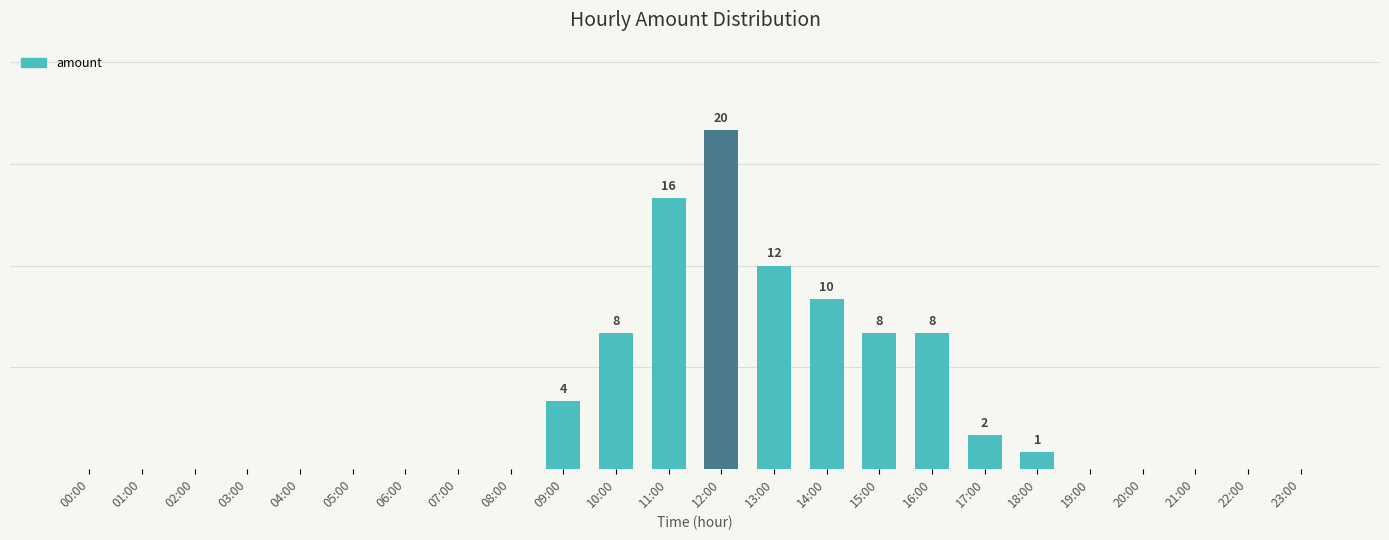

What position from the right is 18:00?

6